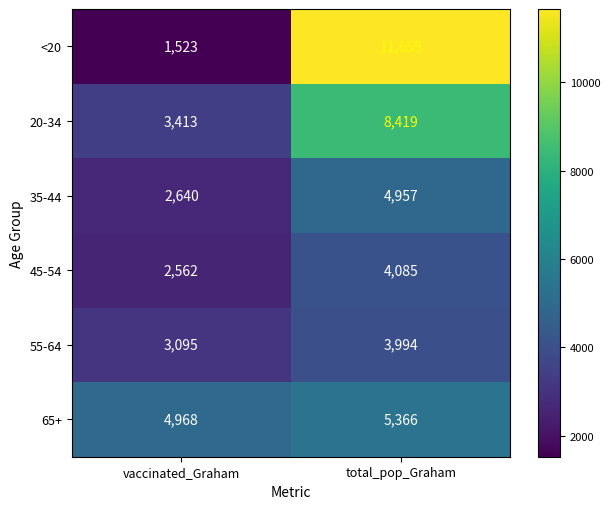

What is the total value across all series at total_pop_Graham?

38476